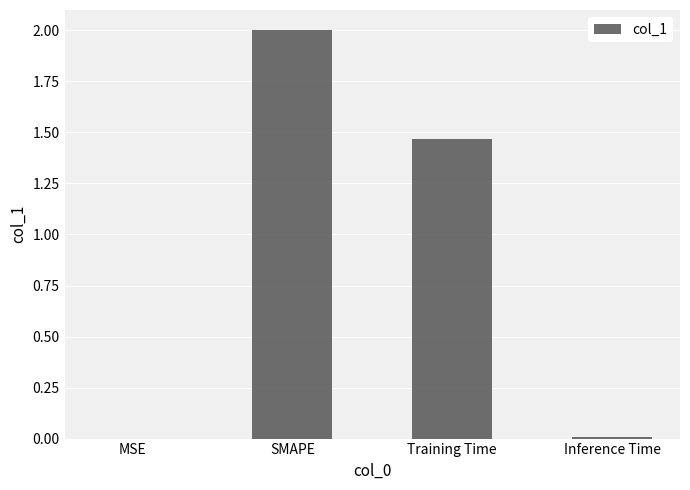

The value at Inference Time is 0.0. True or false?

True